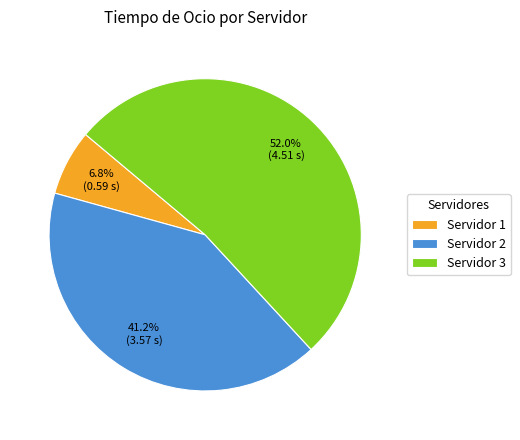

What percentage do Servidor 1 and Servidor 3 together represent?

58.8%